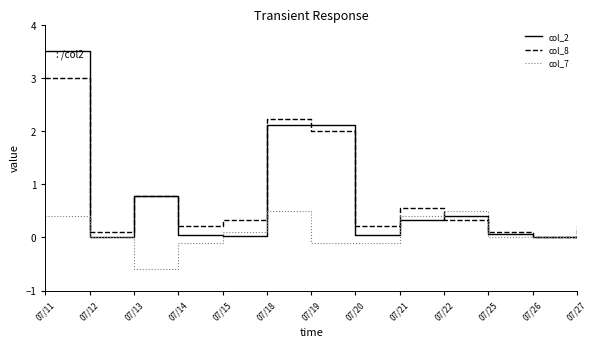

How many lines are shown in the chart?

3